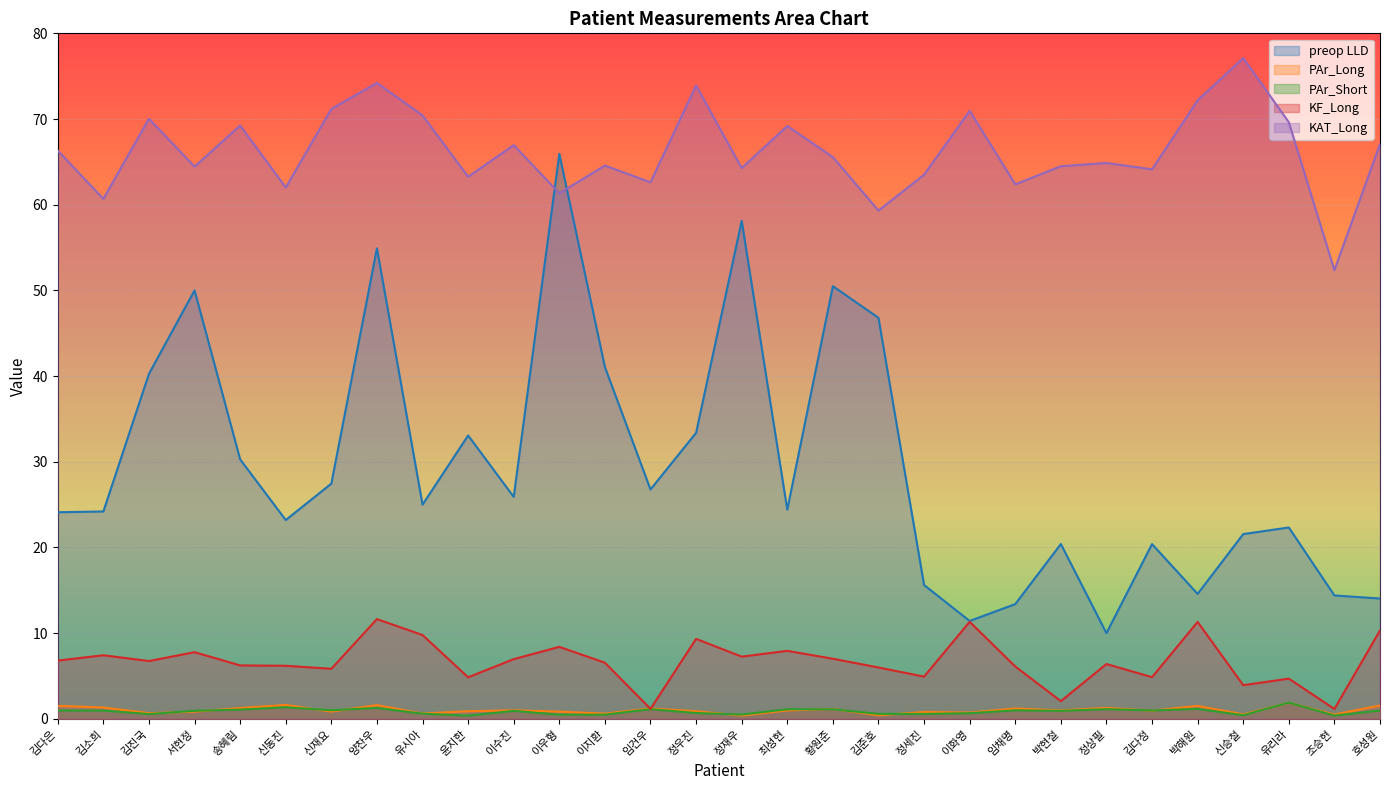

Reading right to left, transcribe all the data shown in this chart.

preop LLD: 호성원=14.0	조승현=14.4	유리라=22.3	신승철=21.6	박해원=14.6	김다정=20.4	정상필=10.0	박현철=20.4	임채명=13.4	이화영=11.4	정세진=15.6	김준호=46.8	황원준=50.5	최성현=24.4	정재우=58.1	정우진=33.4	임건우=26.8	이지환=41.0	이우형=65.9	이수진=25.9	윤지한=33.1	유시아=25.0	양찬우=54.9	신재요=27.4	신동진=23.2	송혜림=30.3	서현정=50.0	김진국=40.3	김소희=24.2	김다은=24.1
PAr_Long: 호성원=1.6	조승현=0.5	유리라=1.9	신승철=0.5	박해원=1.5	김다정=1.0	정상필=1.3	박현철=1.0	임채명=1.2	이화영=0.7	정세진=0.8	김준호=0.4	황원준=1.1	최성현=1.0	정재우=0.4	정우진=0.9	임건우=1.2	이지환=0.6	이우형=0.8	이수진=1.0	윤지한=0.9	유시아=0.6	양찬우=1.6	신재요=0.8	신동진=1.6	송혜림=1.3	서현정=0.8	김진국=0.7	김소희=1.3	김다은=1.5
PAr_Short: 호성원=1.0	조승현=0.4	유리라=1.9	신승철=0.4	박해원=1.2	김다정=1.0	정상필=1.1	박현철=0.9	임채명=1.0	이화영=0.7	정세진=0.6	김준호=0.6	황원준=1.1	최성현=1.1	정재우=0.5	정우진=0.7	임건우=1.1	이지환=0.5	이우형=0.5	이수진=0.9	윤지한=0.4	유시아=0.6	양찬우=1.3	신재요=1.0	신동진=1.3	송혜림=1.1	서현정=0.9	김진국=0.6	김소희=1.0	김다은=1.0
KF_Long: 호성원=10.3	조승현=1.2	유리라=4.7	신승철=3.9	박해원=11.3	김다정=4.9	정상필=6.4	박현철=2.1	임채명=6.1	이화영=11.3	정세진=4.9	김준호=6.0	황원준=7.0	최성현=7.9	정재우=7.3	정우진=9.3	임건우=1.2	이지환=6.5	이우형=8.4	이수진=7.0	윤지한=4.8	유시아=9.8	양찬우=11.6	신재요=5.8	신동진=6.2	송혜림=6.2	서현정=7.8	김진국=6.7	김소희=7.4	김다은=6.8
KAT_Long: 호성원=67.1	조승현=52.4	유리라=69.6	신승철=77.1	박해원=72.2	김다정=64.1	정상필=64.9	박현철=64.5	임채명=62.4	이화영=71.0	정세진=63.5	김준호=59.3	황원준=65.6	최성현=69.2	정재우=64.3	정우진=73.9	임건우=62.6	이지환=64.6	이우형=61.3	이수진=67.0	윤지한=63.3	유시아=70.4	양찬우=74.2	신재요=71.2	신동진=62.0	송혜림=69.2	서현정=64.4	김진국=70.0	김소희=60.7	김다은=66.3